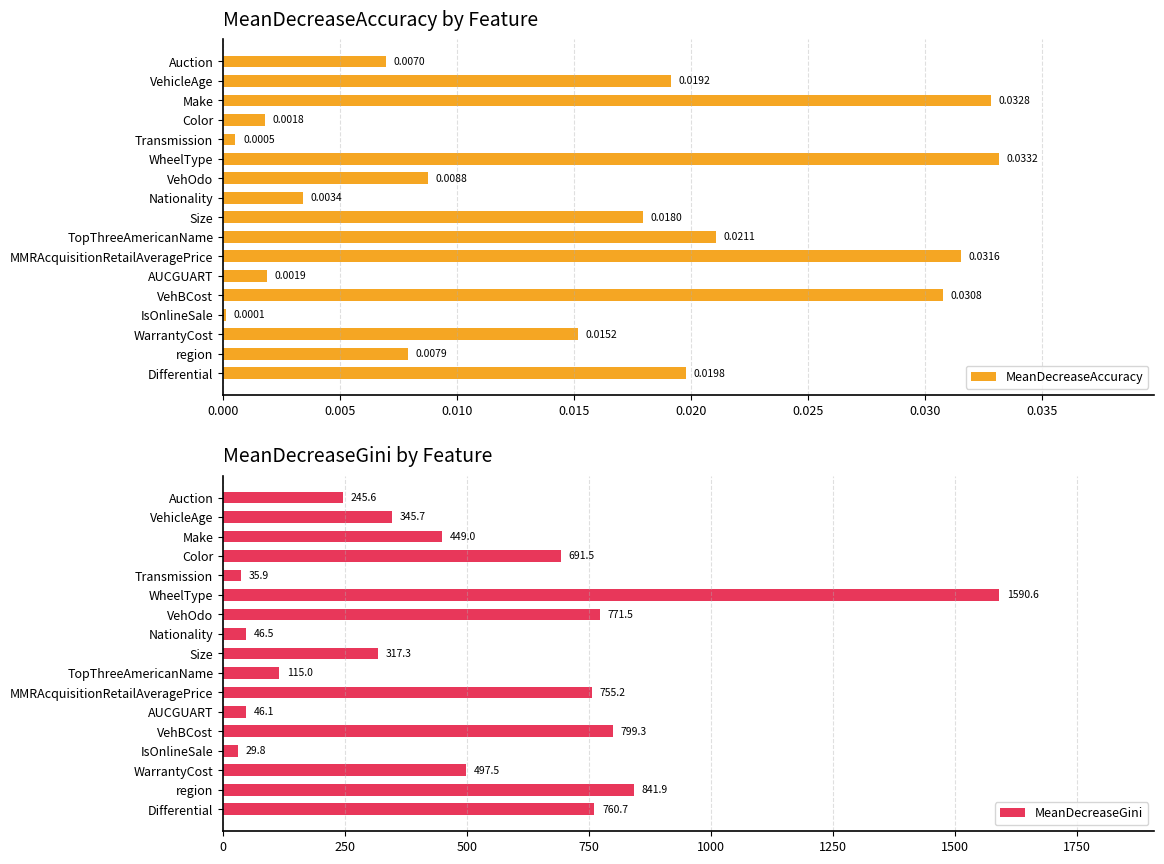

Which series has the widest spread of values?

MeanDecreaseGini